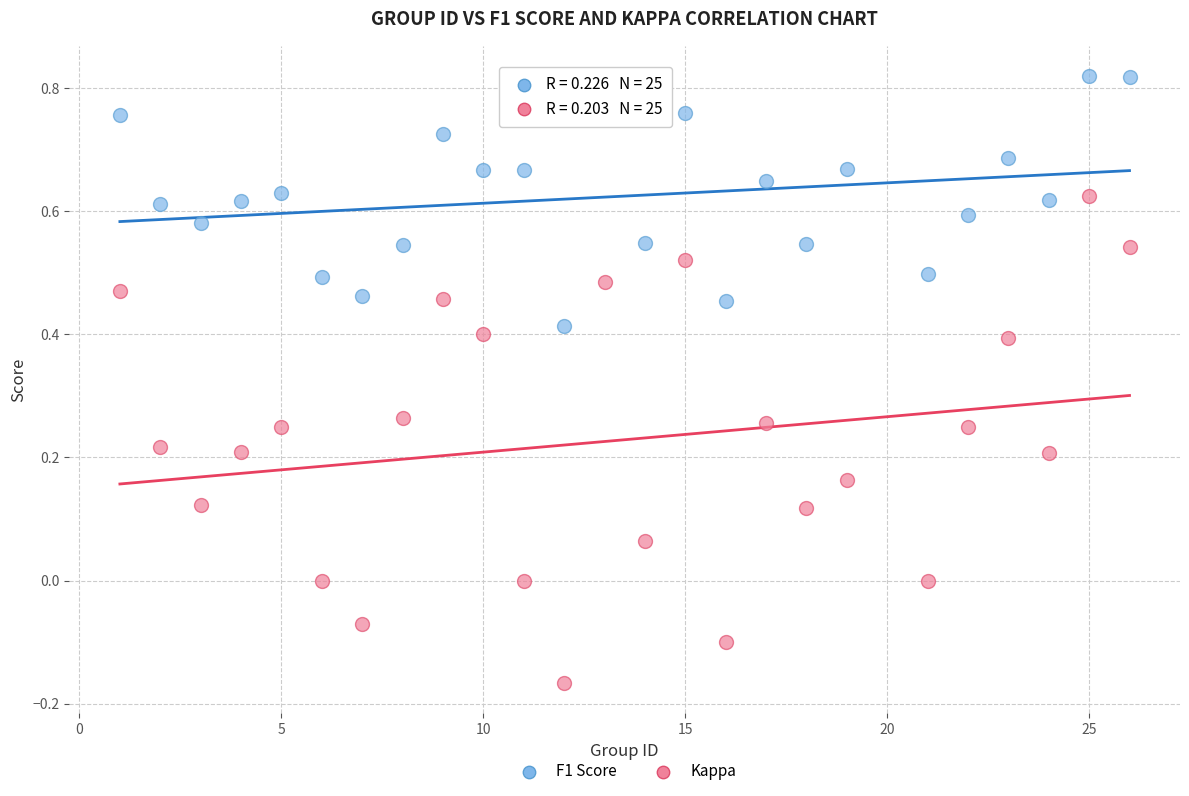

Across all data points, what is the range of Y values (max minus min)?

1.0